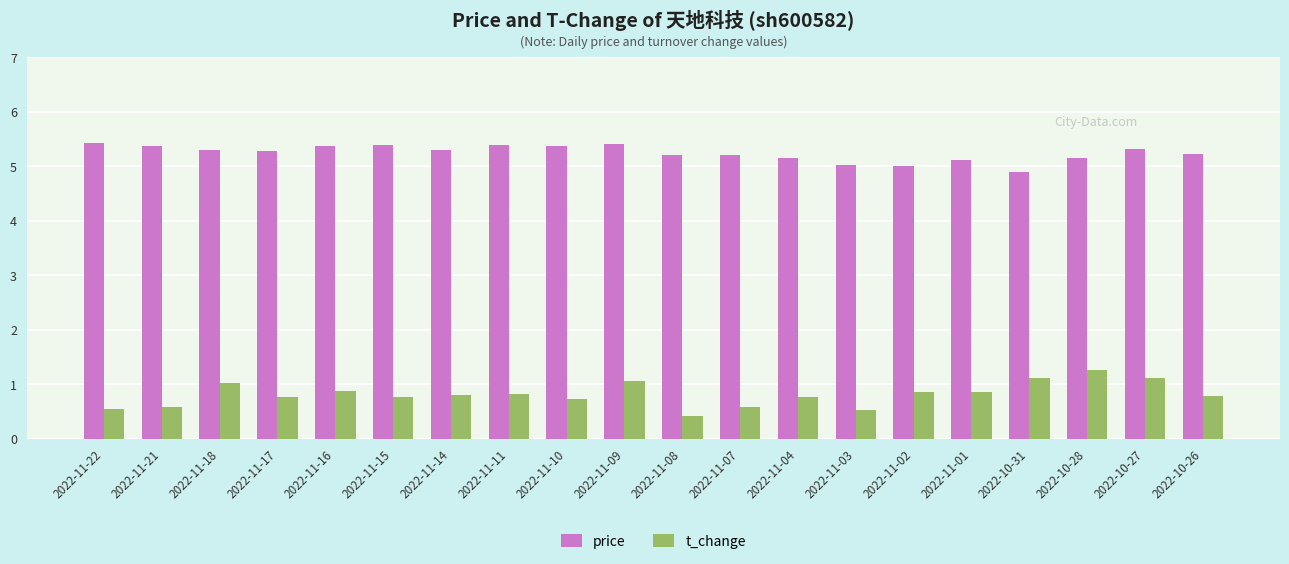

What is the difference between the t_change values at 2022-11-07 and 2022-10-31?

0.5